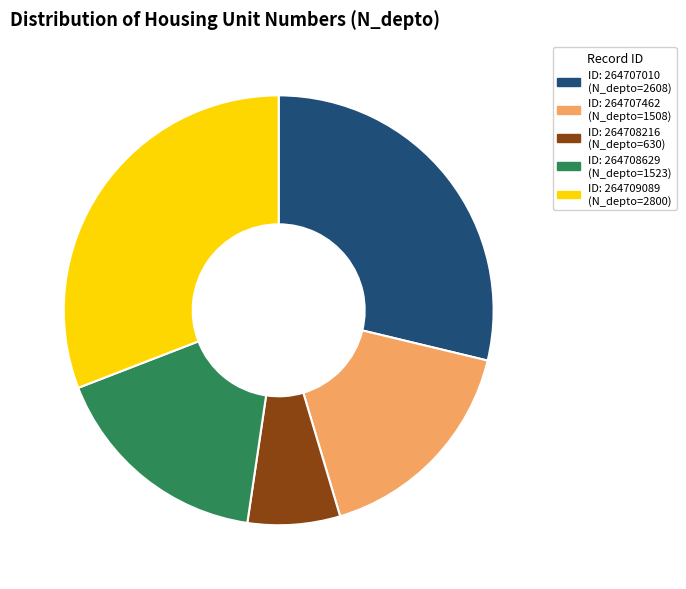

Does any single category account for the majority?

No